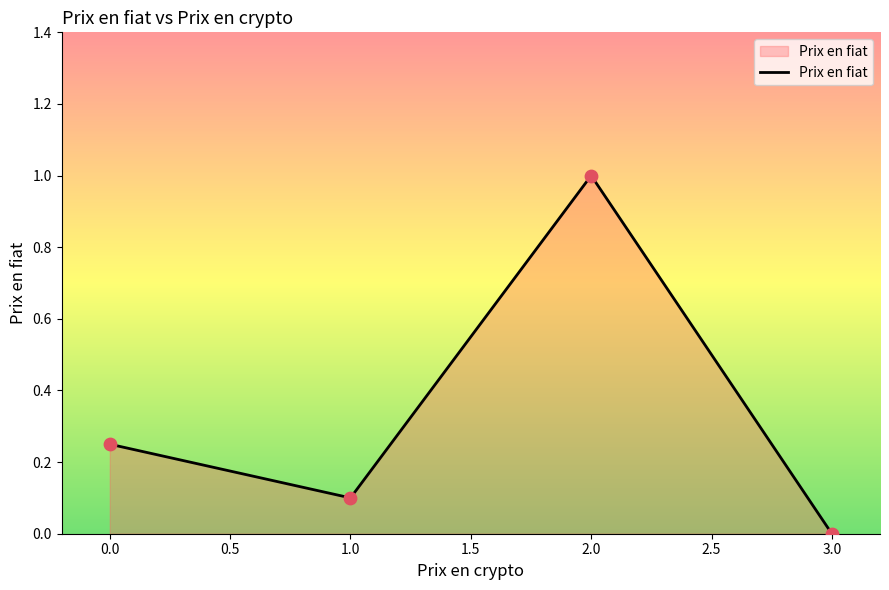

Between 2.0 and 0.0, which is larger?

2.0